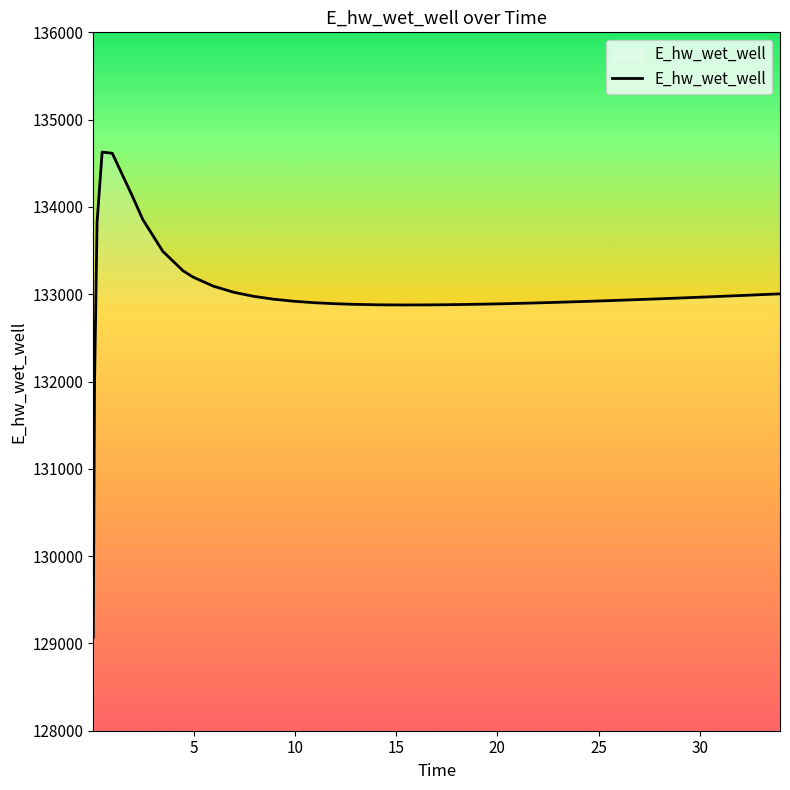

What is the difference between the maximum and minimum values?

5557.6